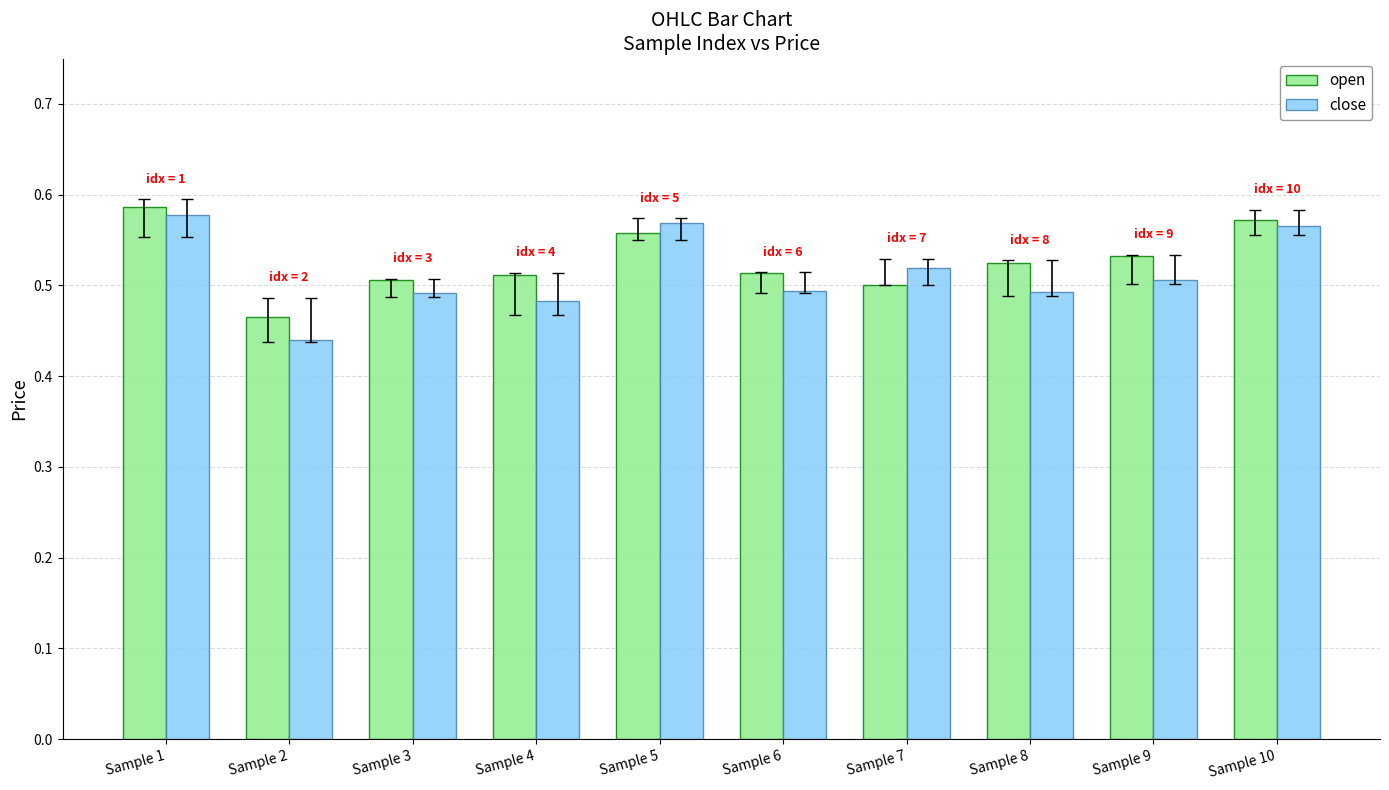

Count the number of categories in the chart.

10